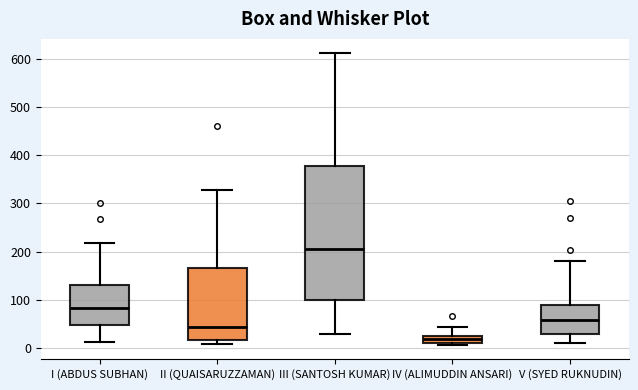

Which box is the tallest, from its lower edge to its upper edge?

III (SANTOSH KUMAR)